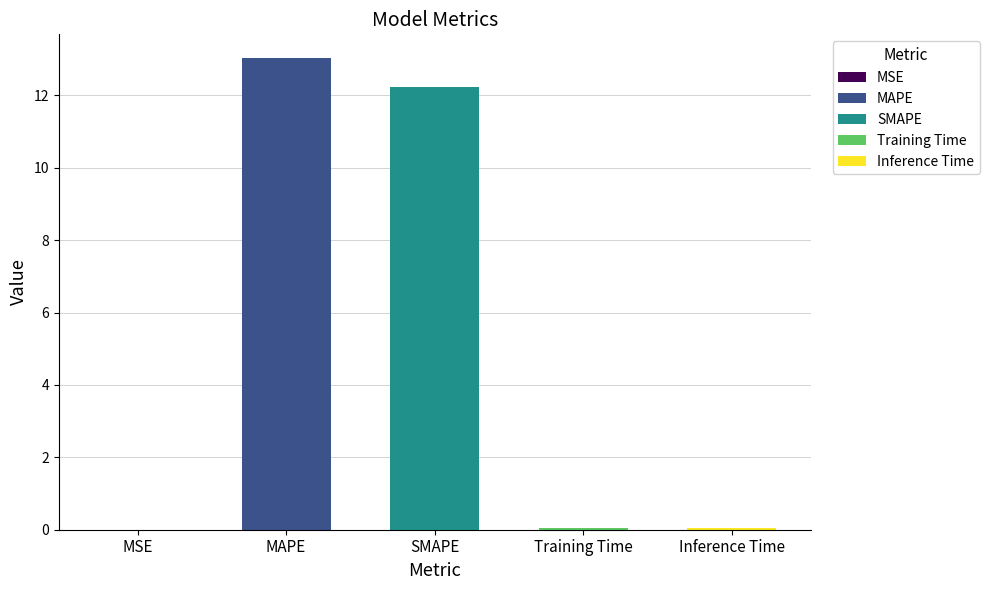

What position from the left is MAPE?

2